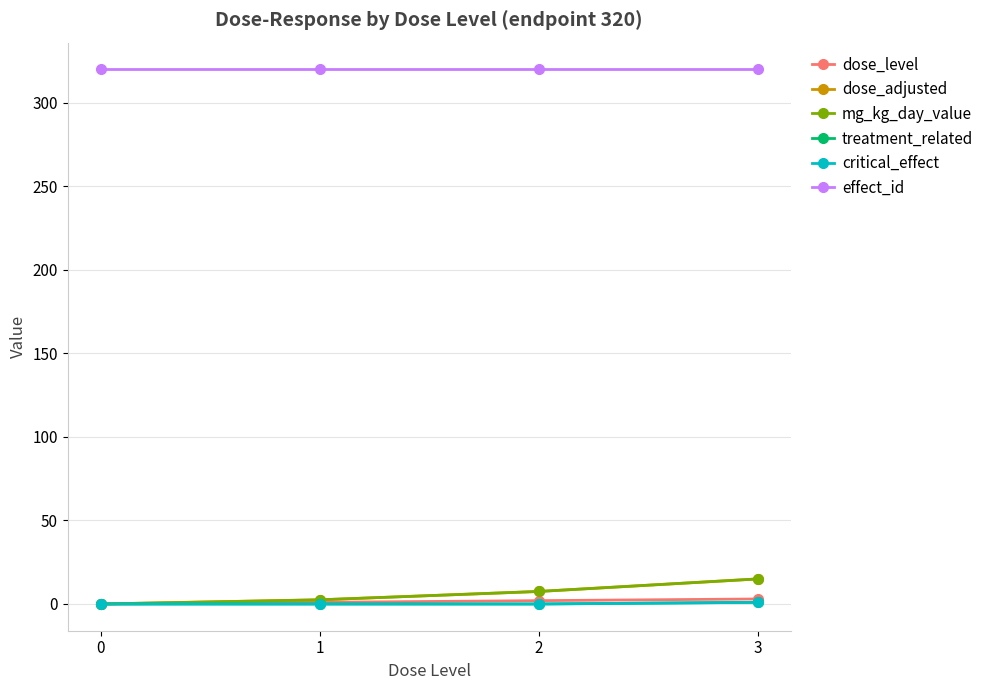

At which label does treatment_related reach its peak?

3